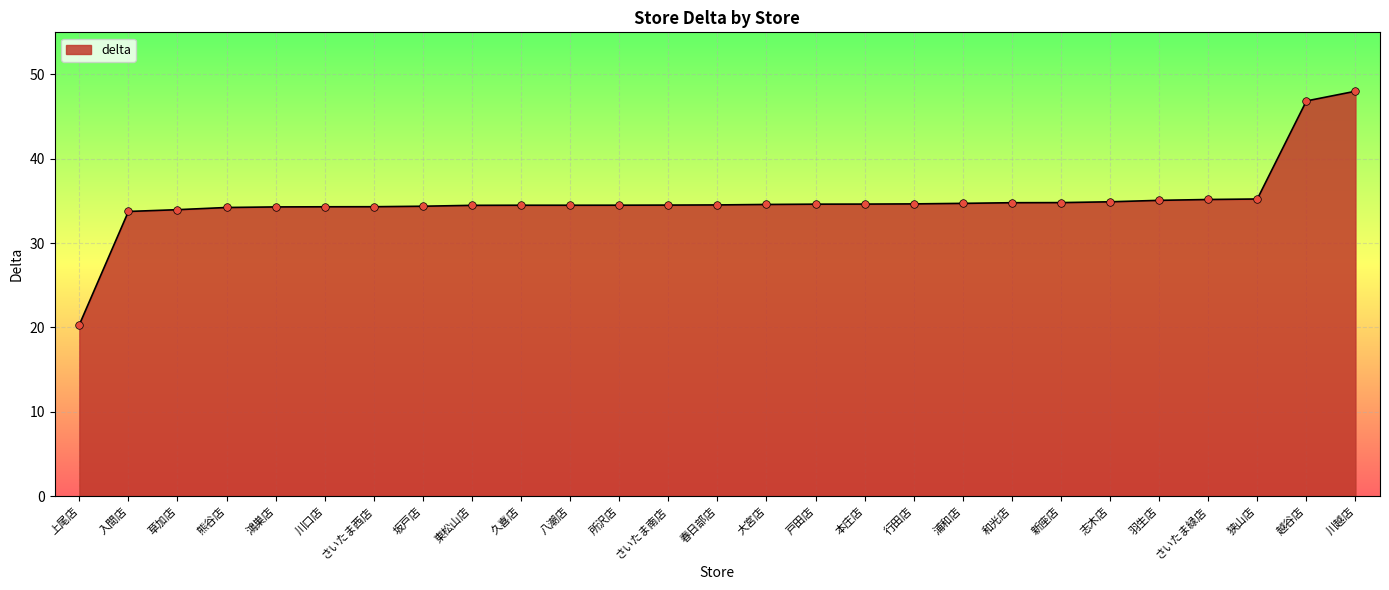

Approximately how many times larger is the value at 浦和店 compared to 狭山店?

1.0